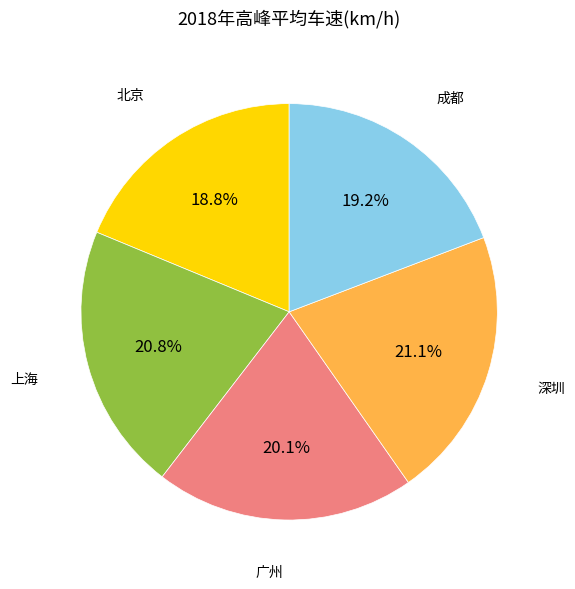

Rank the categories by value from lowest to highest.

北京, 成都, 广州, 上海, 深圳